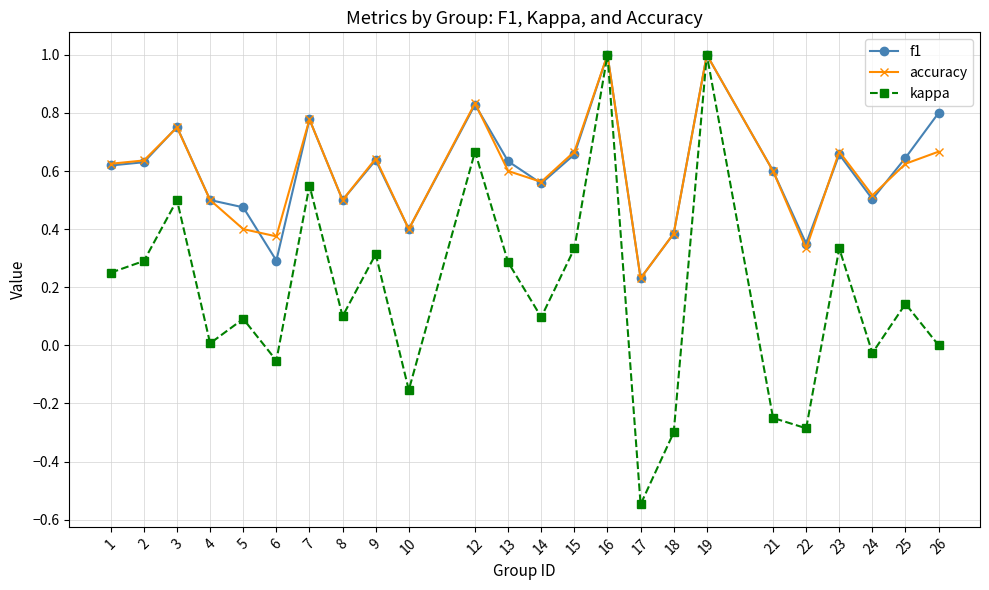

True or false: kappa has more than 1 points higher than both neighbors.

True